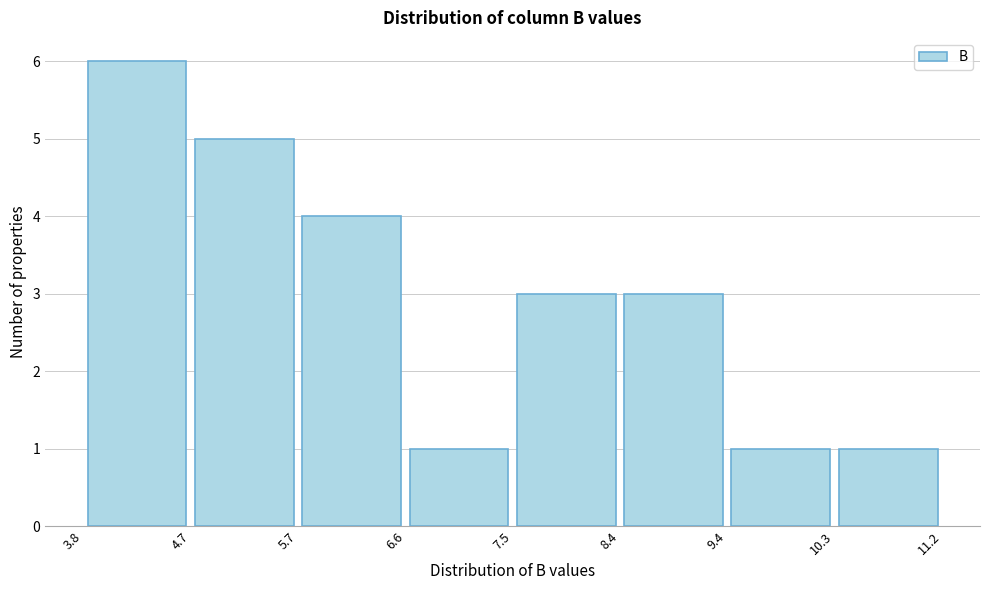

Reading left to right, list every bar in this chart as the range it spans on the x-axis followed by its height. The values are not printed on the chart, so give them approximately, as read against the axis.

3.8 to 4.7: 6
4.7 to 5.7: 5
5.7 to 6.6: 4
6.6 to 7.5: 1
7.5 to 8.4: 3
8.4 to 9.4: 3
9.4 to 10.3: 1
10.3 to 11.2: 1